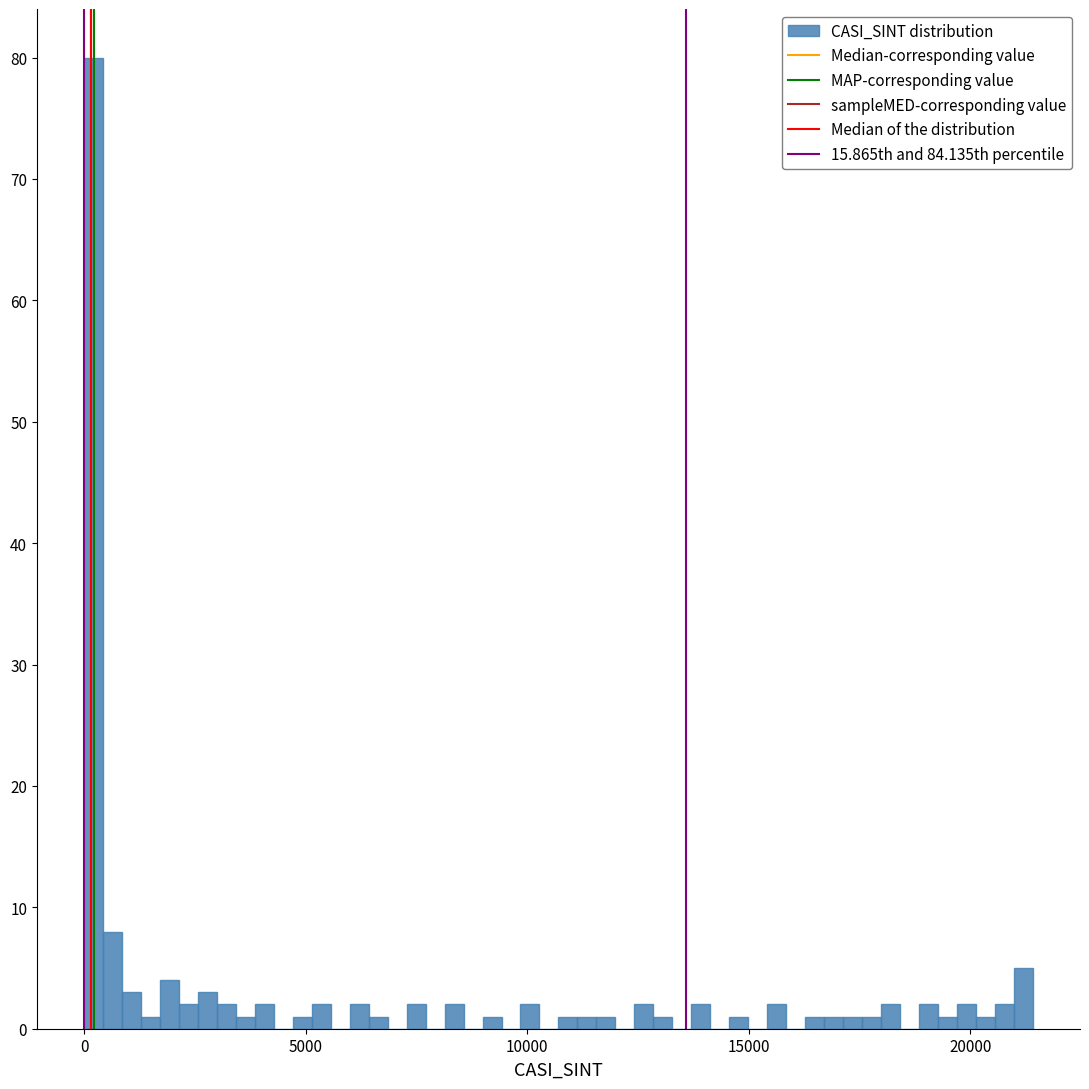

Read against the x-axis, roughly where is the centre of the tallest bar?

0